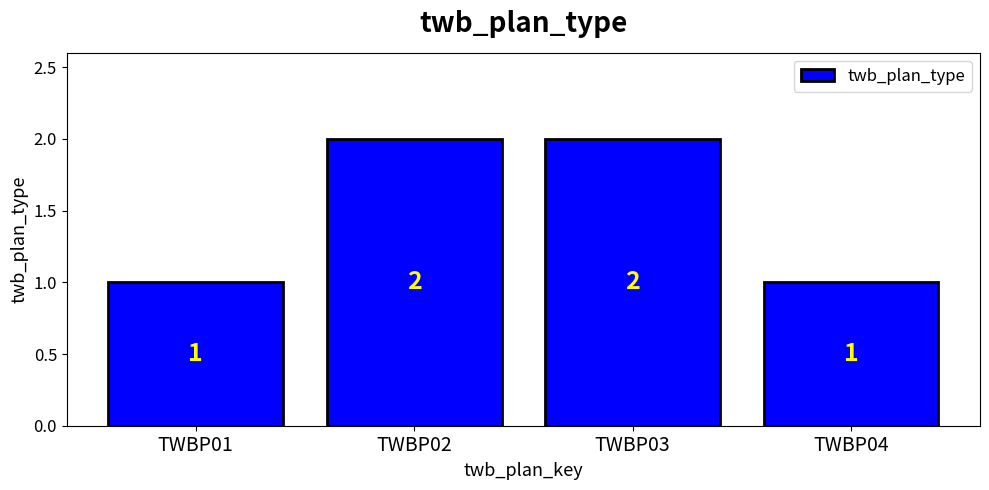

Which has a higher value, TWBP03 or TWBP04?

TWBP03